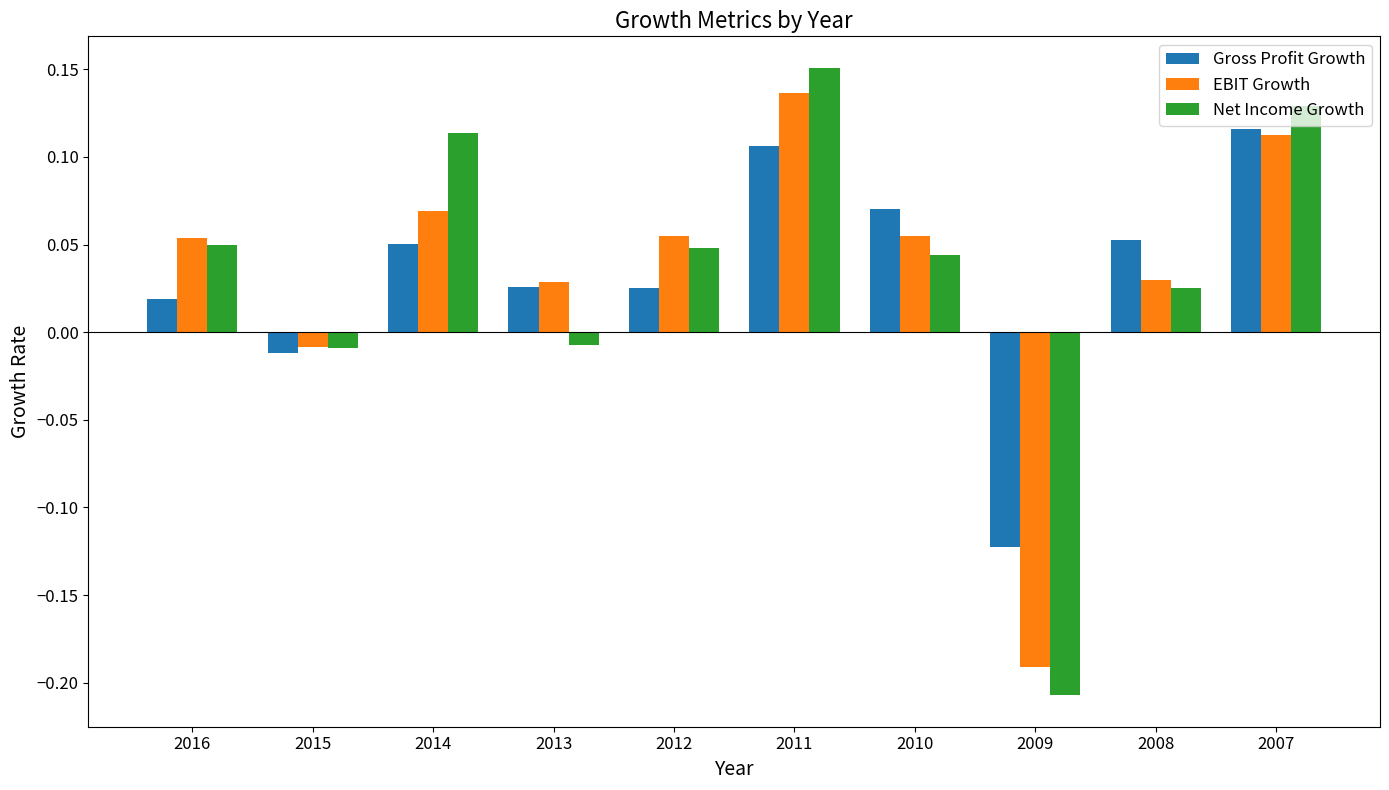

At which category is the sum across all series the highest?

2011